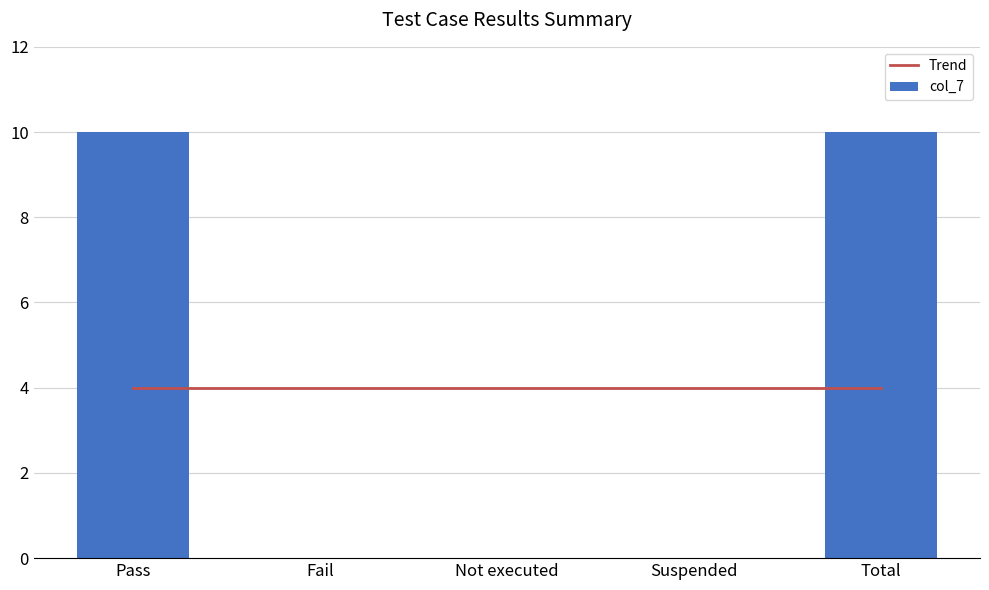

Count the number of categories in the chart.

5